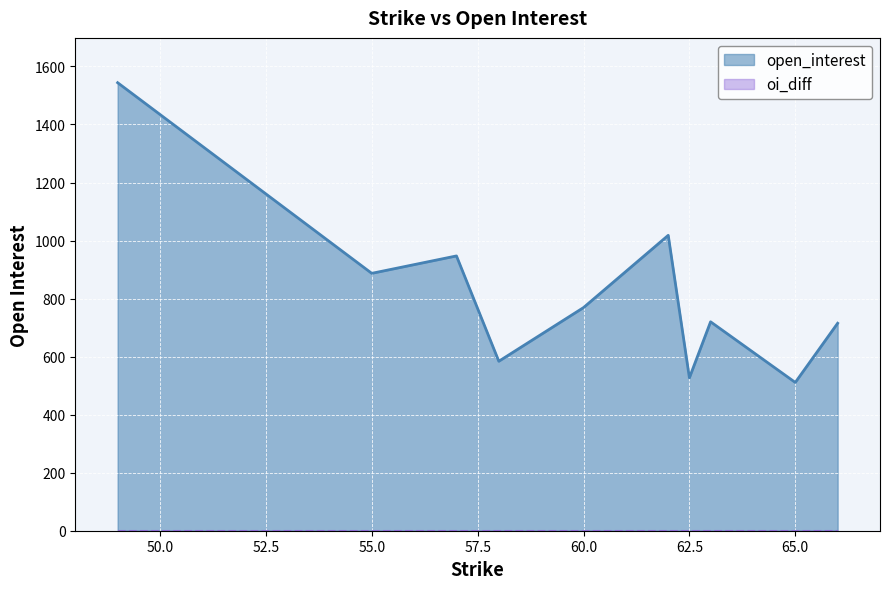

The value at 66 is 715. True or false?

True